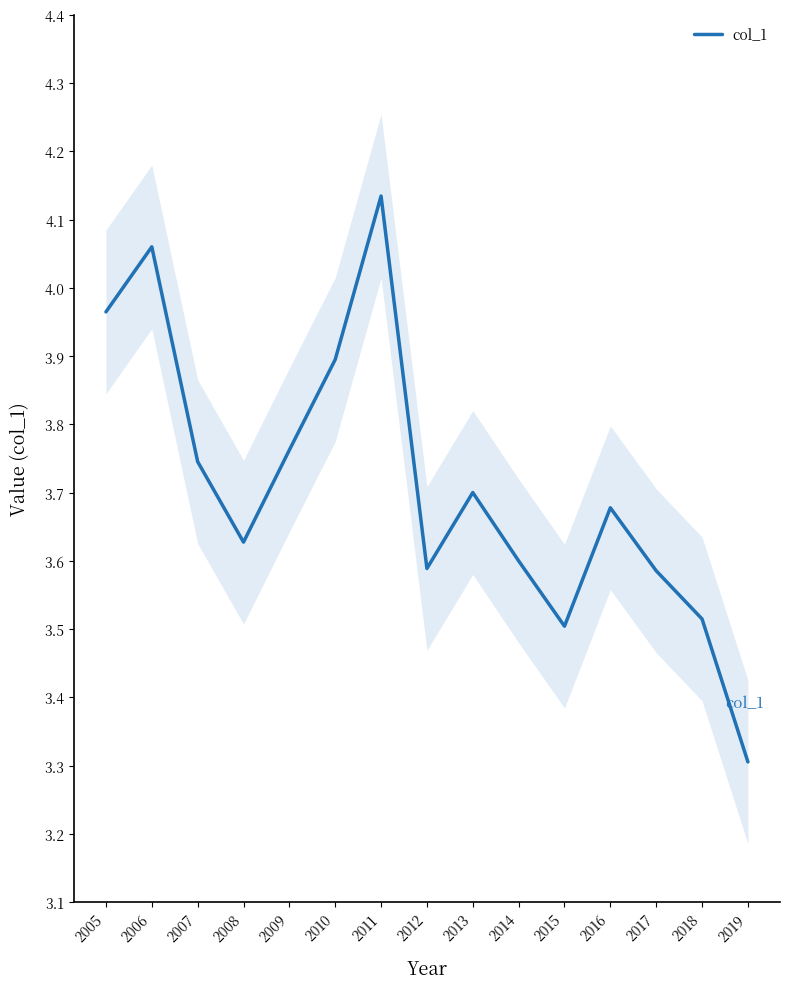

At which category does the data reach its first local peak?

2006